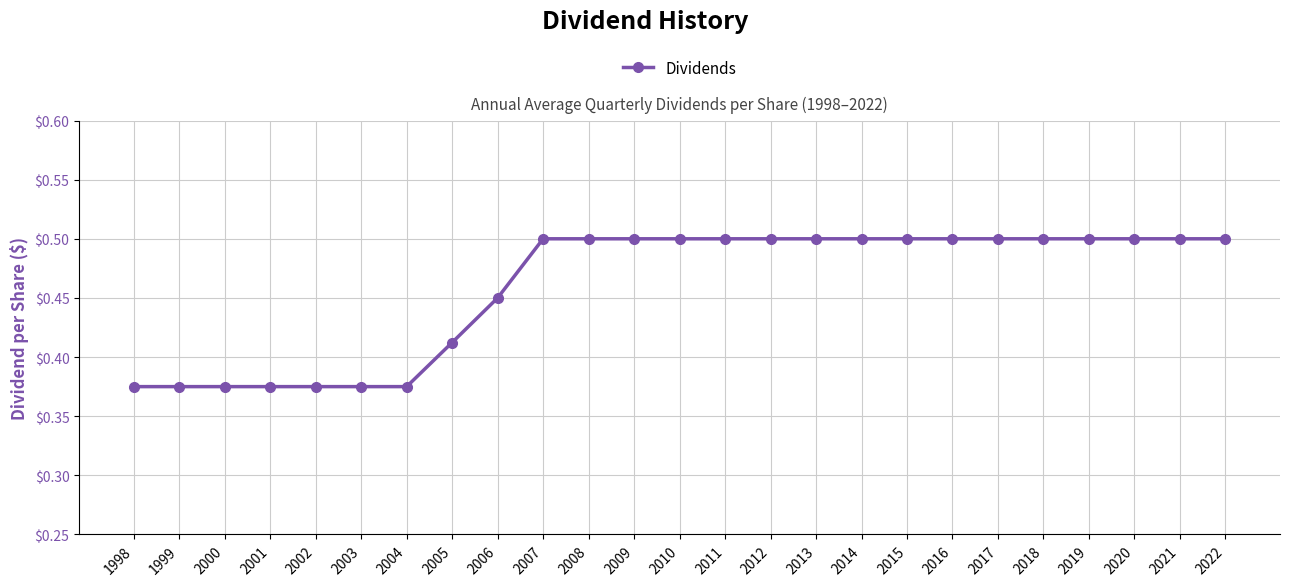

The chart shows a value of 0.9 at 2020. True or false?

False